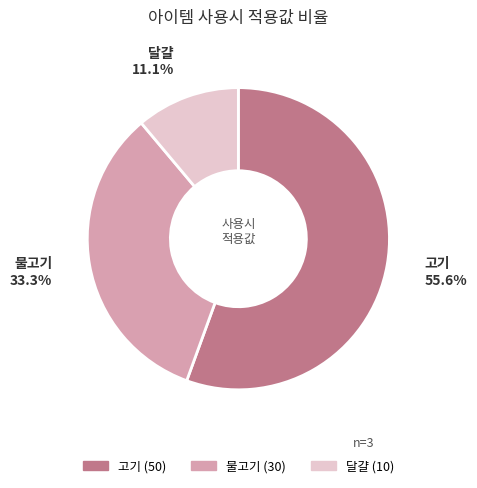

How many slices are in this pie chart?

3